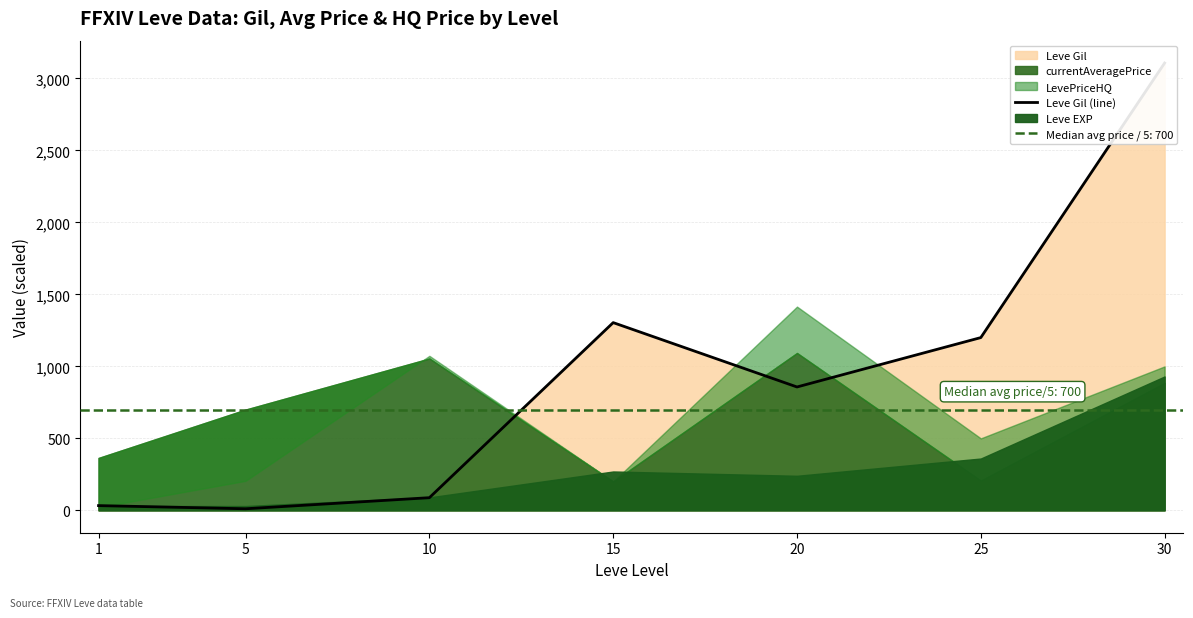

The value at 5 is 20. True or false?

False